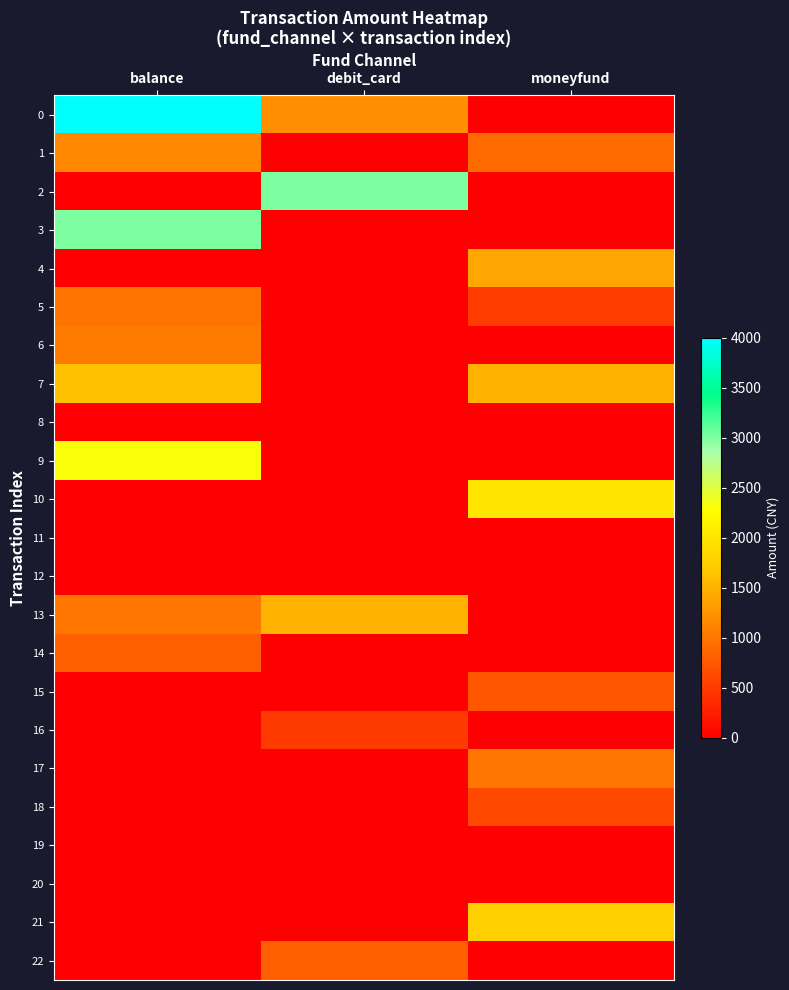

At how many categories does at least one series exceed 2823?

2